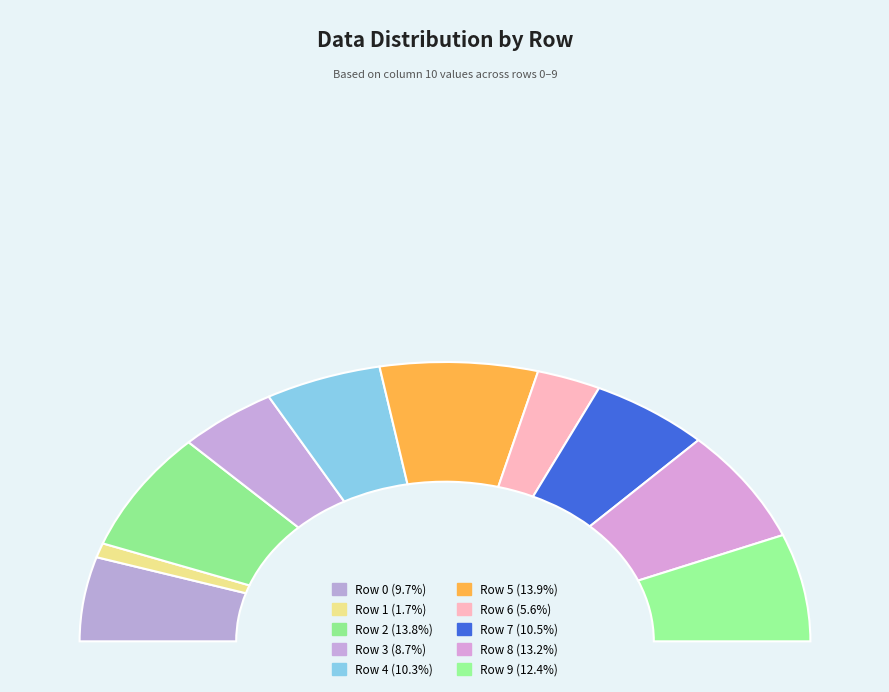

To the nearest percent, what is the difference between the largest and smallest slice percentages?

12%